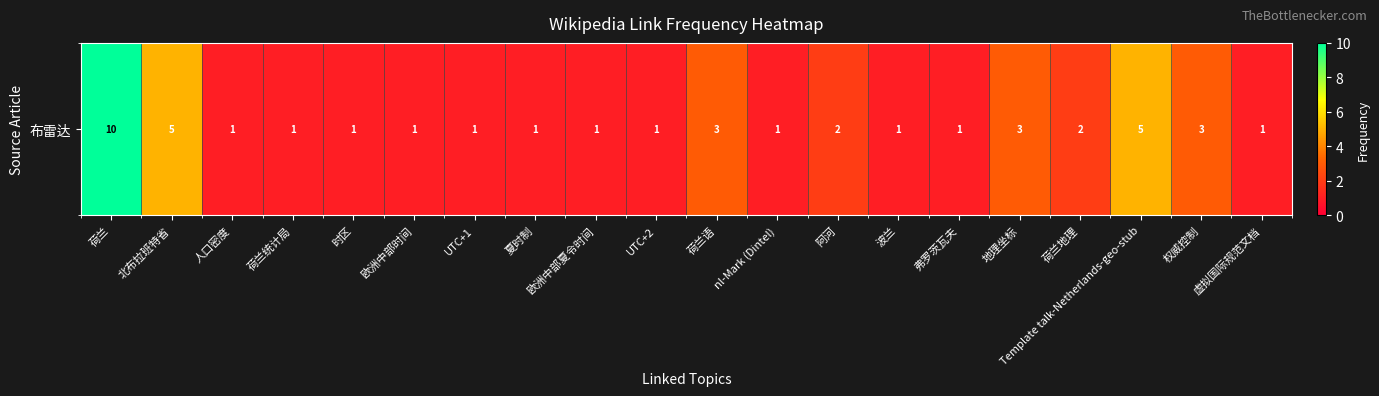

Is it true that the value at UTC+1 is 1?

True